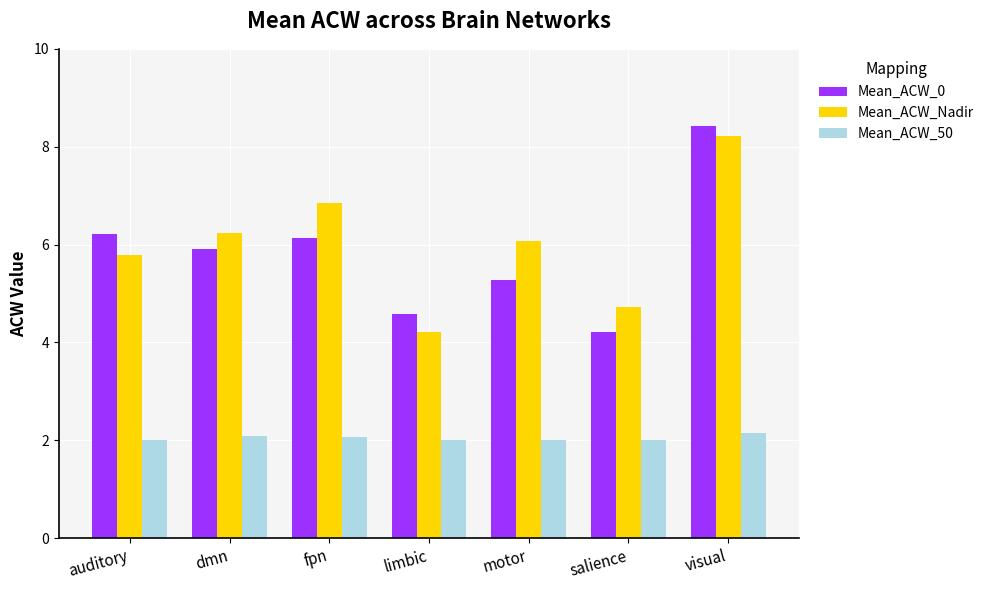

The value of Mean_ACW_50 at visual is 2.1. True or false?

True